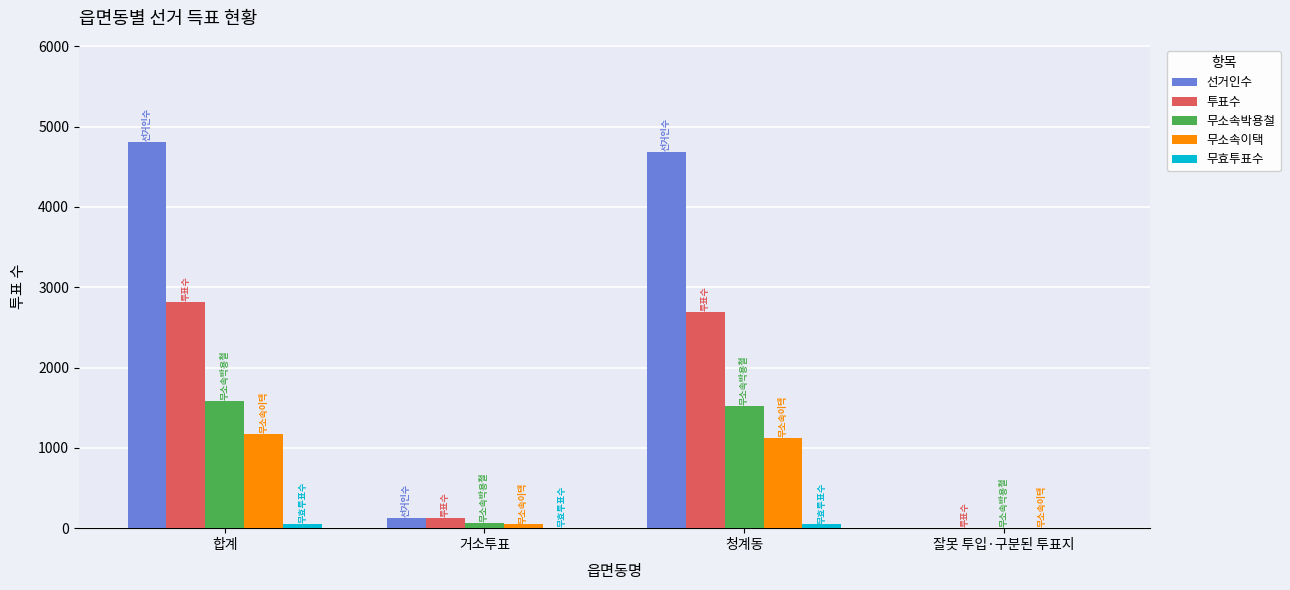

True or false: 무소속박용철 has a value of 2264 at 합계.

False